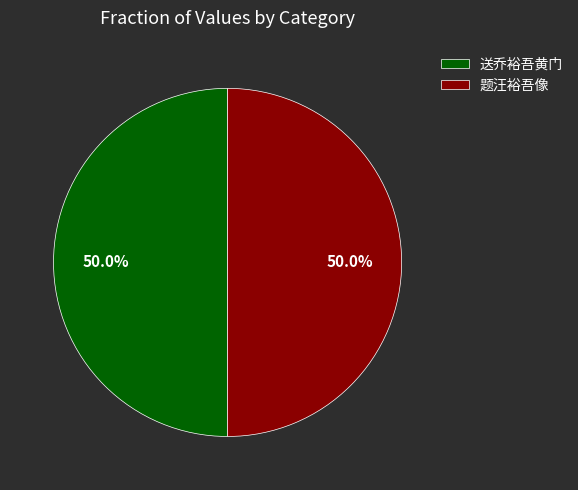

Combined, what portion of the pie is 题汪裕吾像 and 送乔裕吾黄门?

100.0%